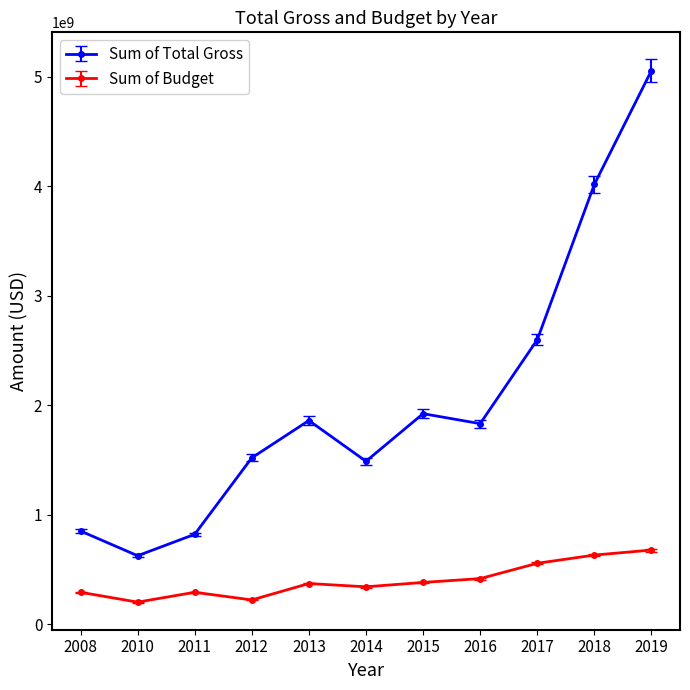

What are all the series names shown in the legend?

Sum of Total Gross, Sum of Budget